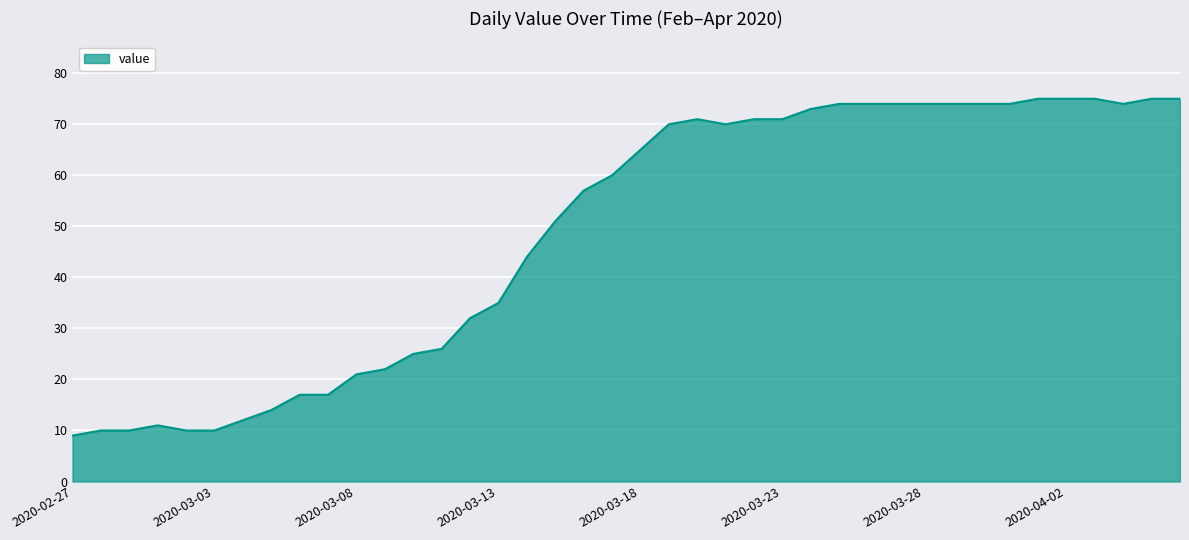

What is the greatest value displayed?

75